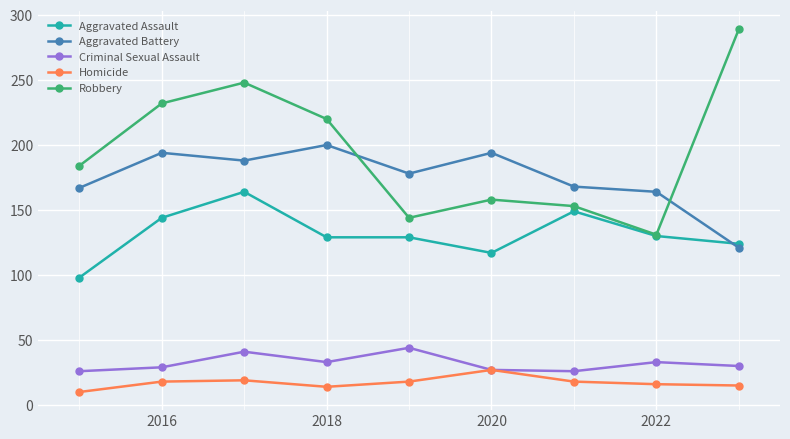

Count the number of categories in the chart.

9